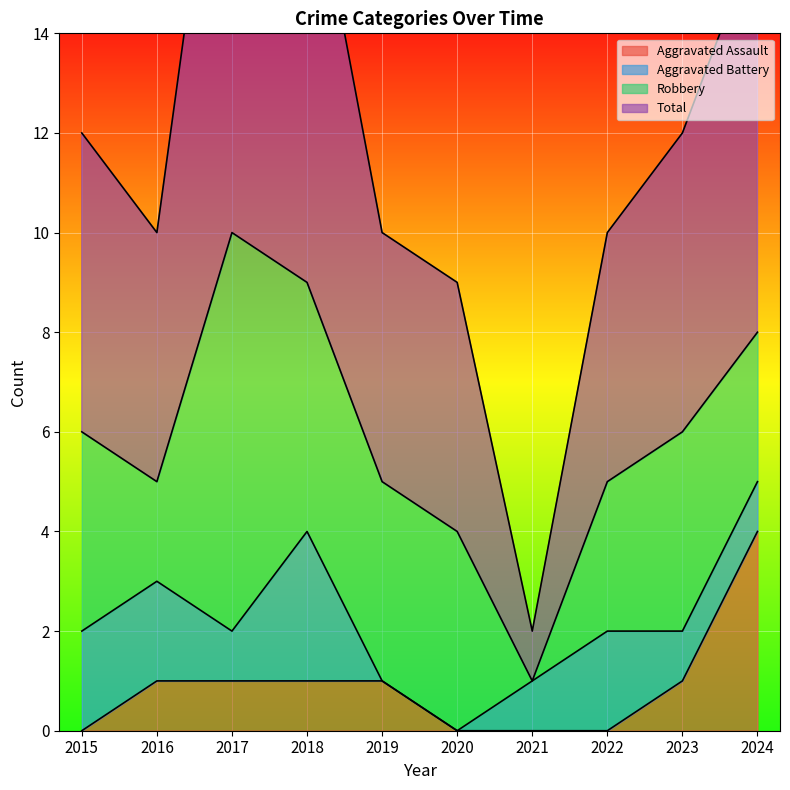

How many values in the Aggravated Assault series exceed 1?

1